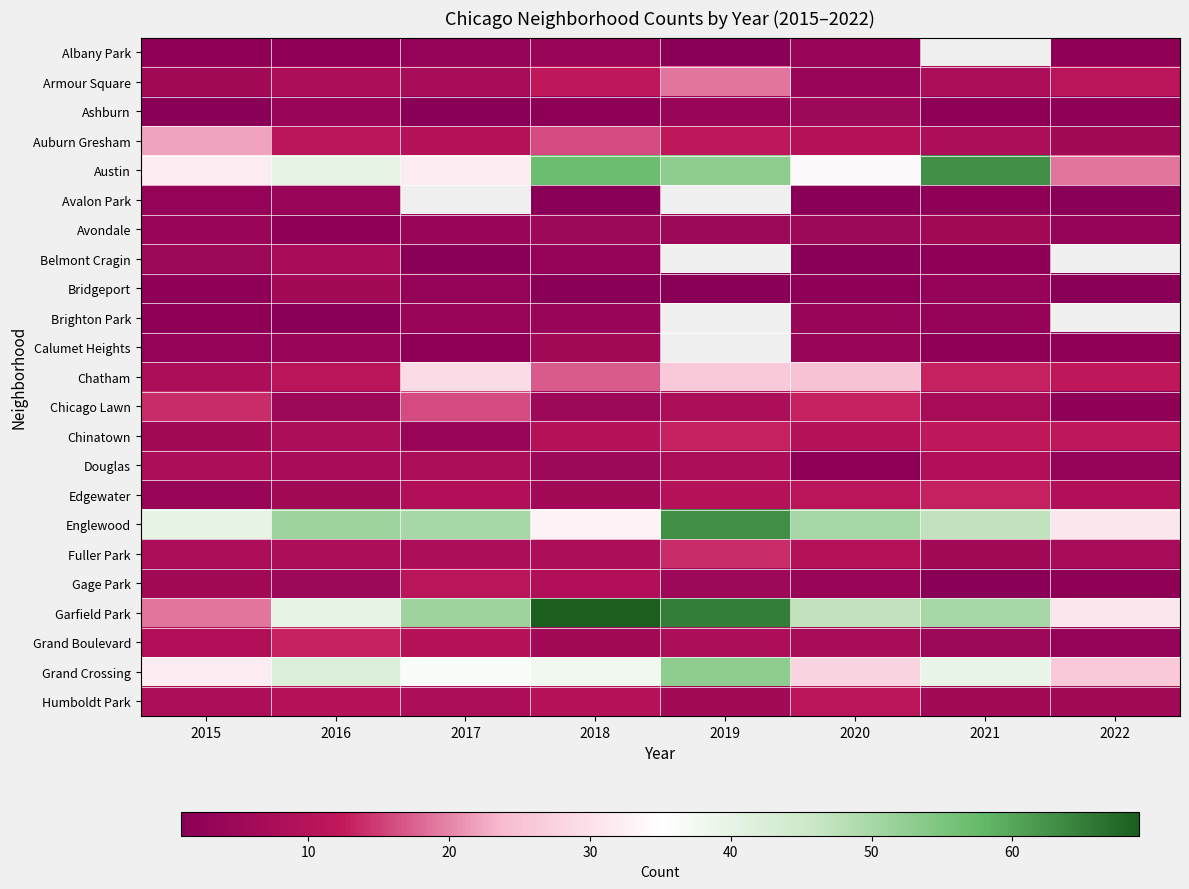

Which series has the largest range (max minus min)?

Garfield Park